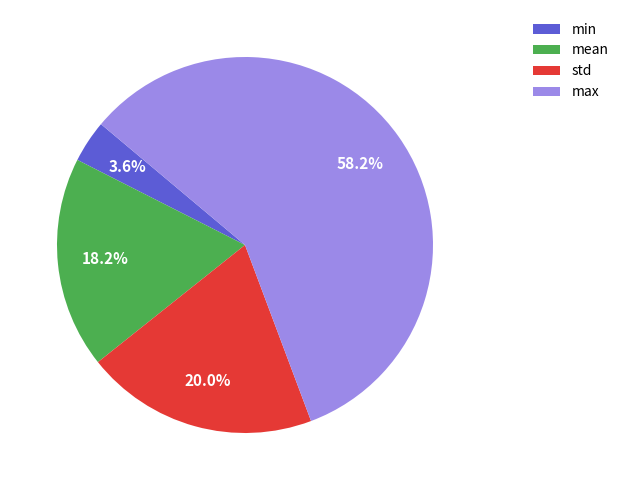

To the nearest percent, what portion does min represent?

4%